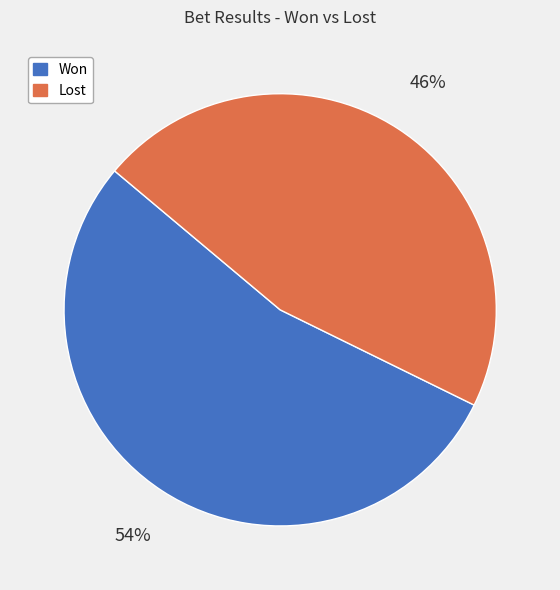

To the nearest percent, what is the difference between the largest and smallest slice percentages?

8%